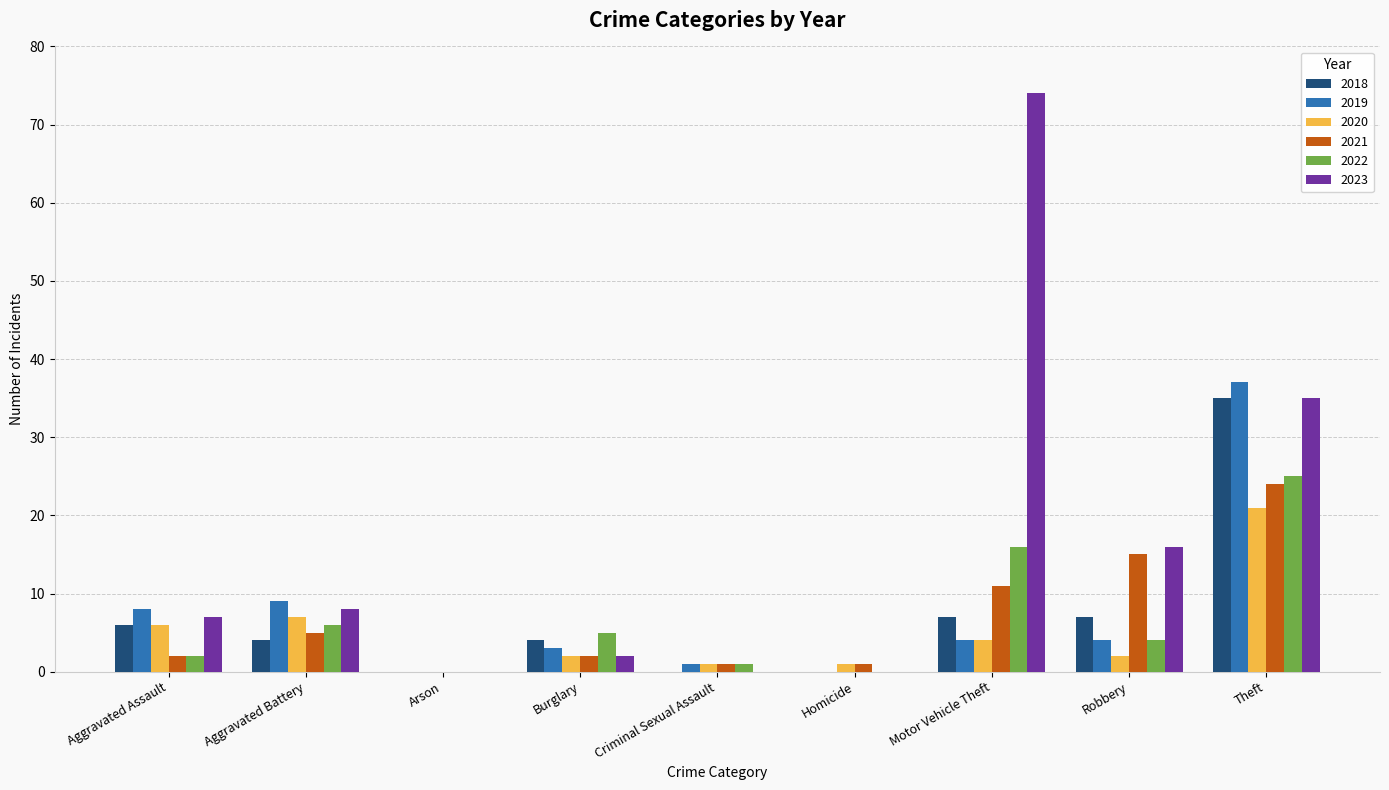

True or false: 2019 has a value of 0 at Arson.

True